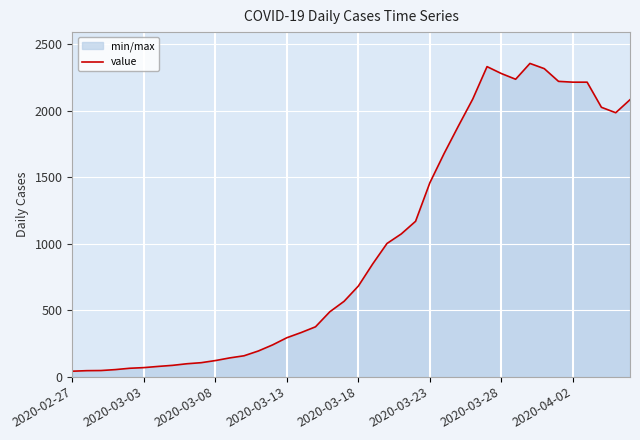

What is the smallest value displayed?

41